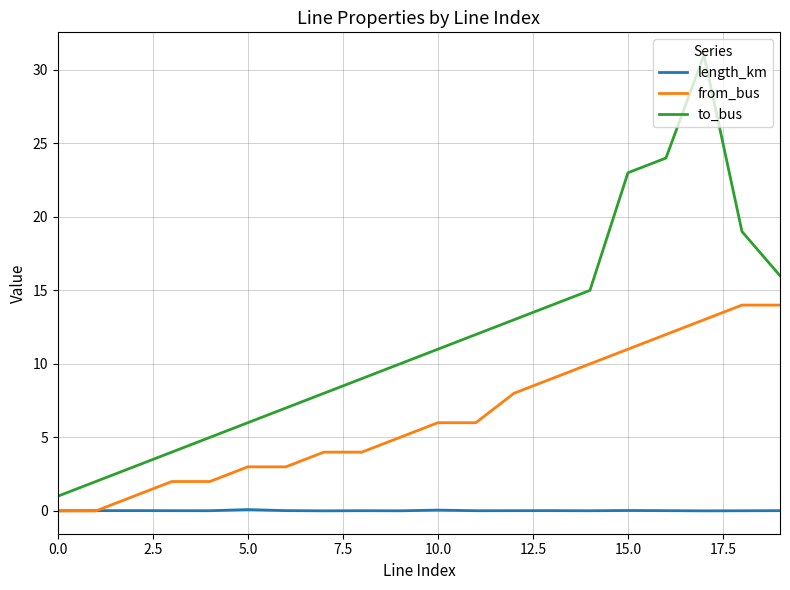

Which series has the largest range (max minus min)?

to_bus